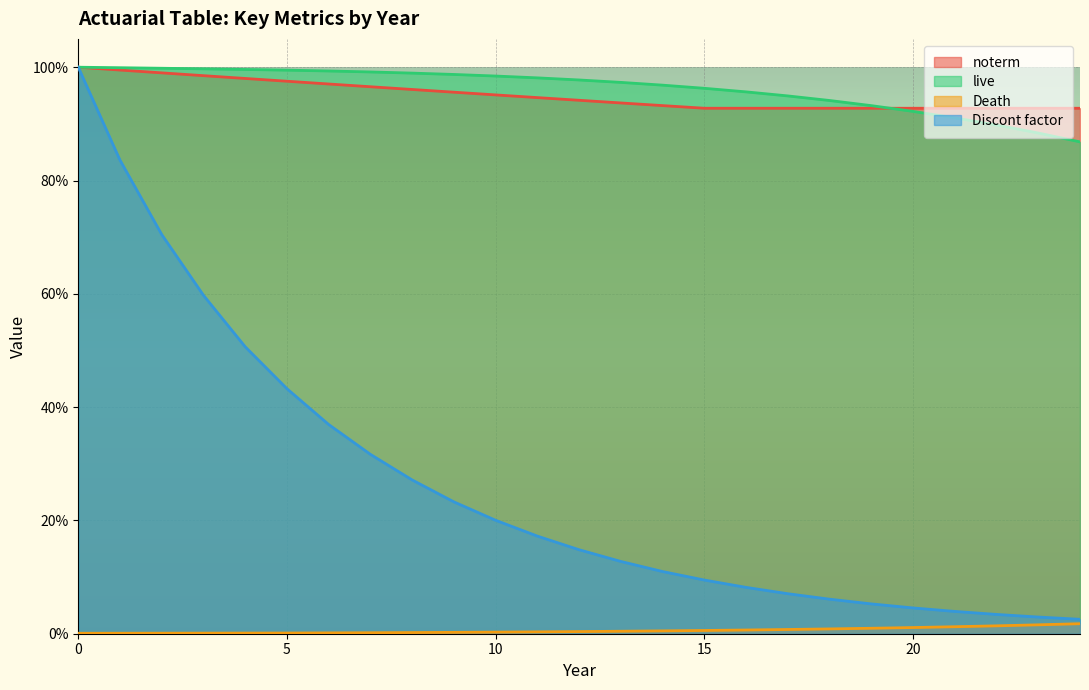

Rank the categories by Discont factor value from highest to lowest.

0, 1, 2, 3, 4, 5, 6, 7, 8, 9, 10, 11, 12, 13, 14, 15, 16, 17, 18, 19, 20, 21, 22, 23, 24